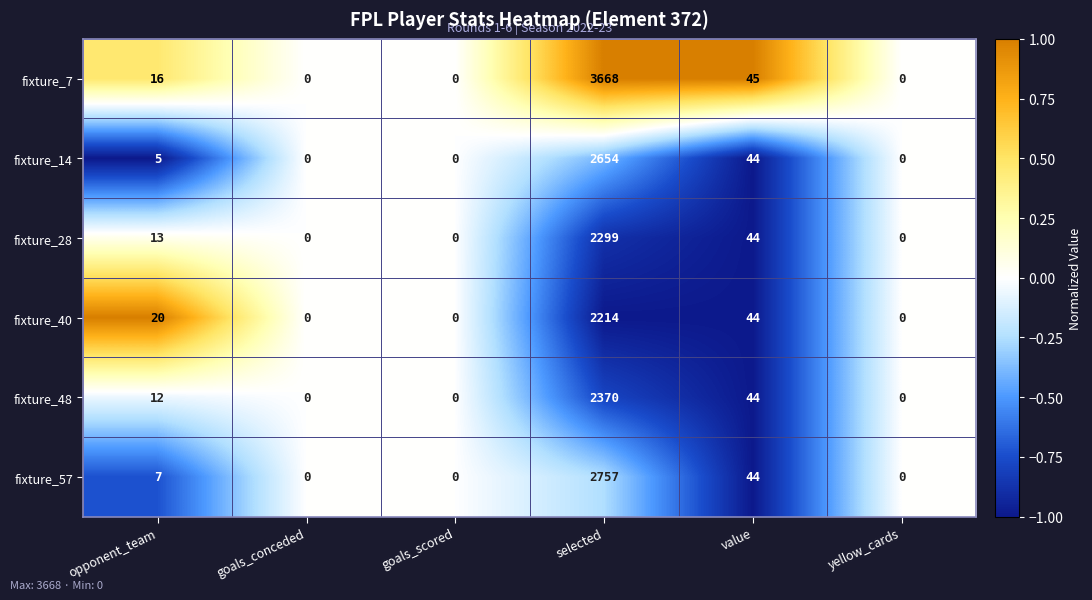

Which series has the largest total across all categories?

fixture_7